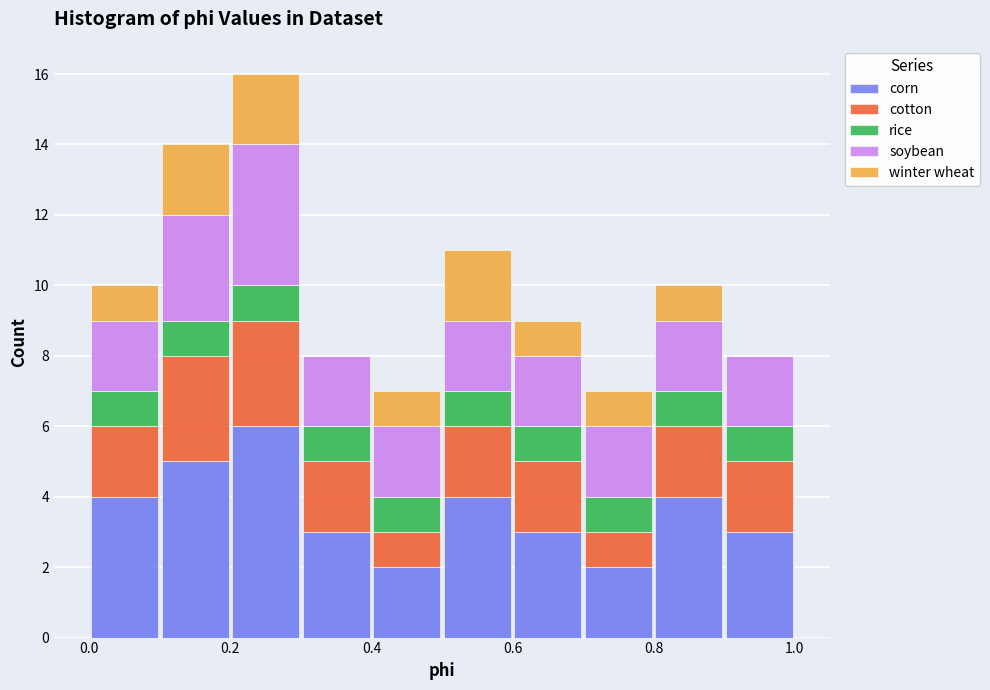

Reading left to right, transcribe this chart: for each stacked bar, give the range it covers on the x-axis and its total height. The values are not printed on the chart, so give them approximately, as read against the axis.

0.0 to 0.1: 10
0.1 to 0.2: 14
0.2 to 0.3: 16
0.3 to 0.4: 8
0.4 to 0.5: 7
0.5 to 0.6: 11
0.6 to 0.7: 9
0.7 to 0.8: 7
0.8 to 0.9: 10
0.9 to 1.0: 8